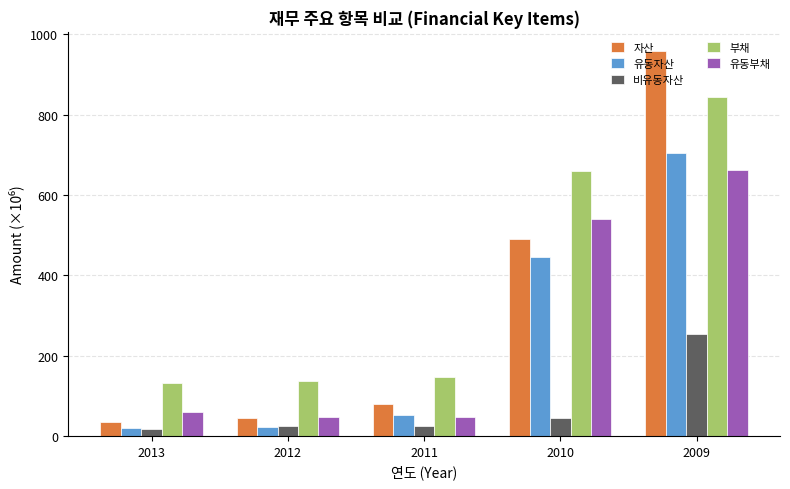

At which category is the sum across all series the highest?

2009